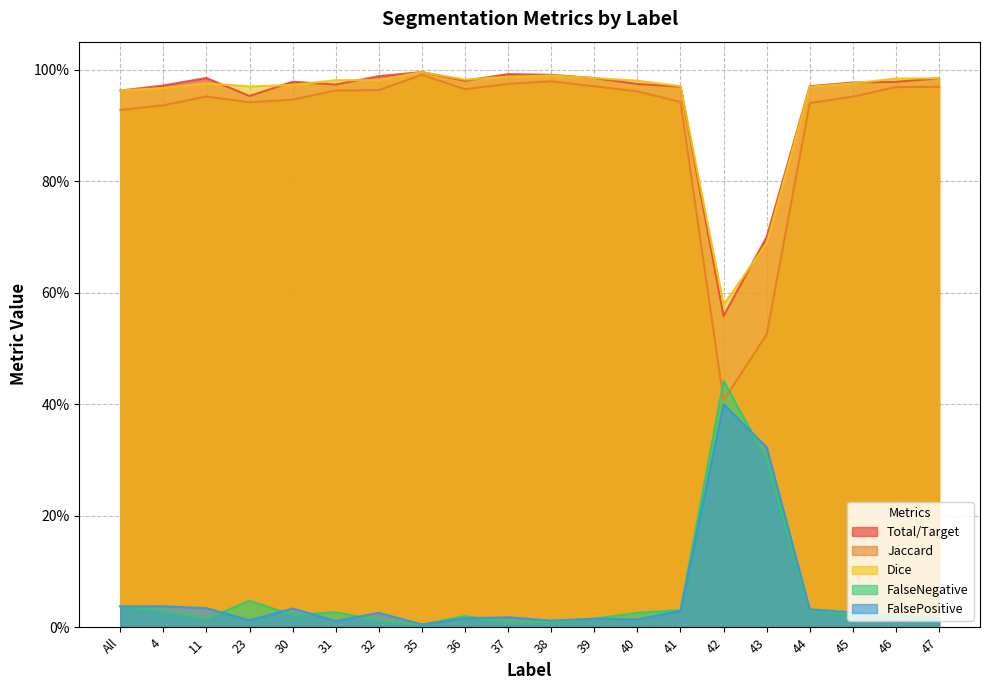

What is the average value of the Total/Target series?

0.9